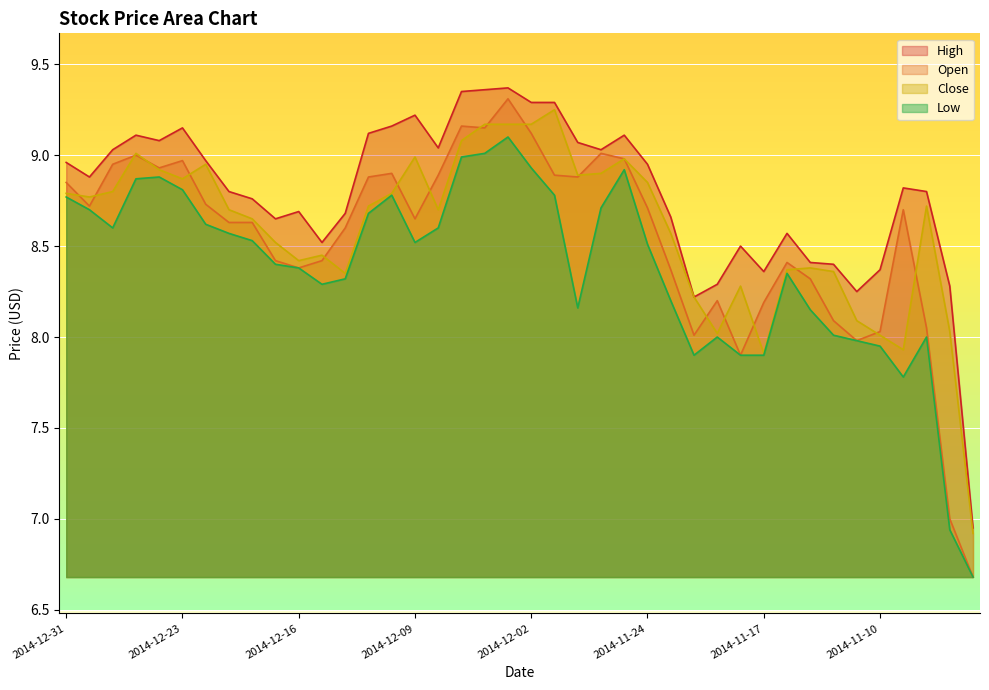

What are all the series names shown in the legend?

High, Open, Close, Low